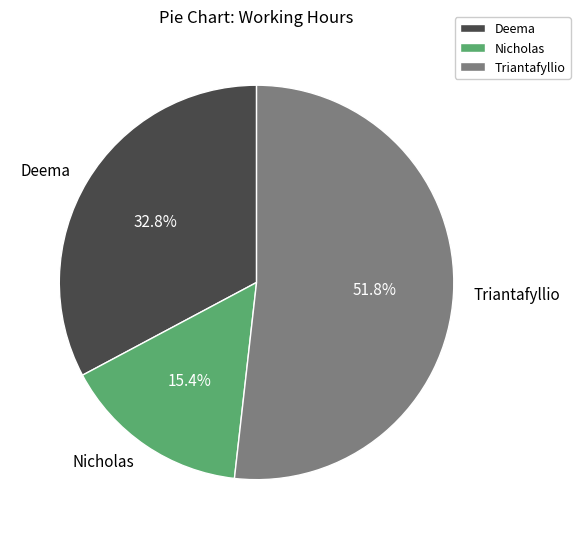

To the nearest percent, what percentage of the pie is Triantafyllio?

52%